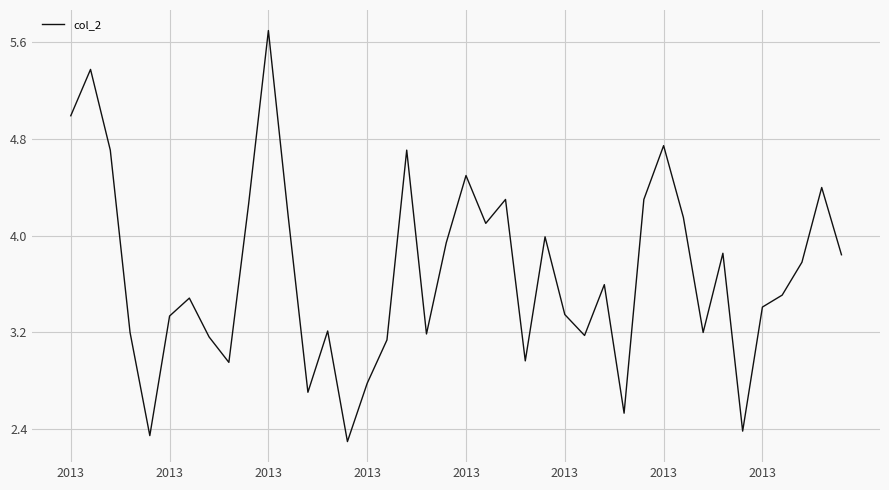

What is the greatest value displayed?

5.7